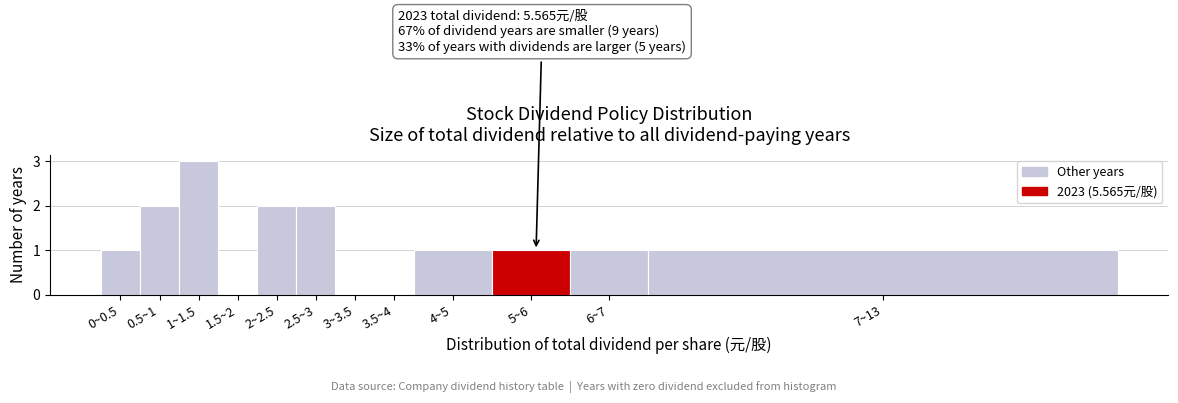

Reading right to left, transcribe all the data shown in this chart.

7~13=1	6~7=1	5~6=1	4~5=1	3.5~4=0	3~3.5=0	2.5~3=2	2~2.5=2	1.5~2=0	1~1.5=3	0.5~1=2	0~0.5=1